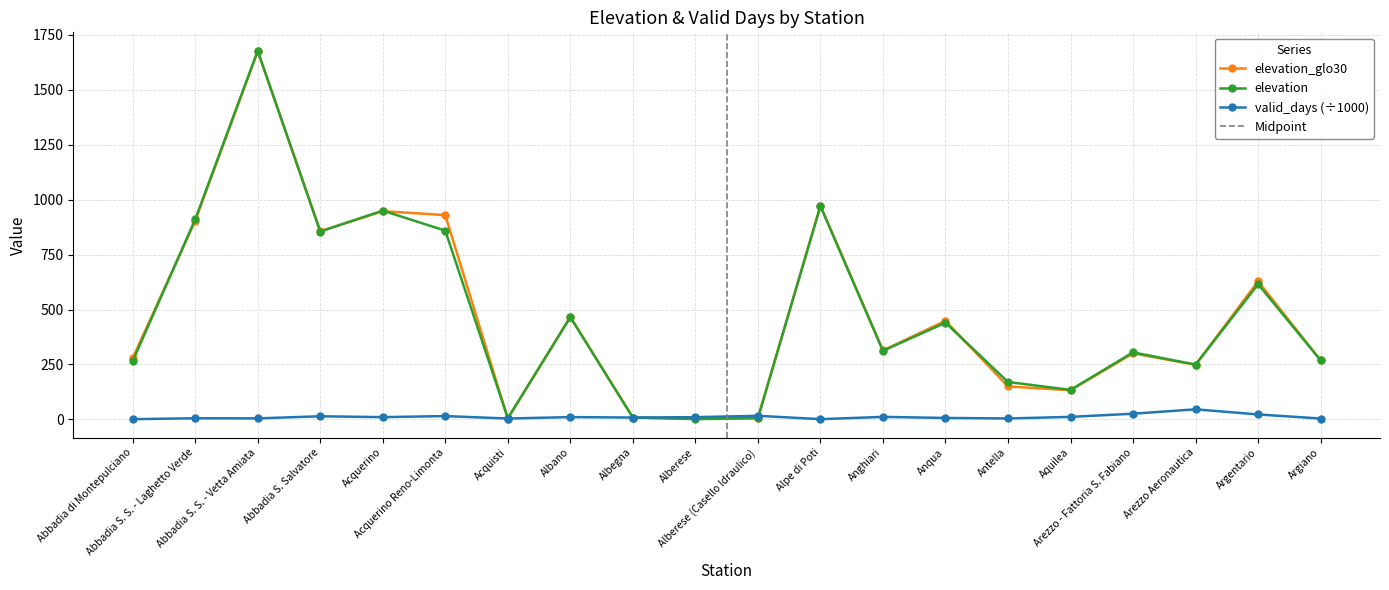

At which category does valid_days reach its first local valley?

Abbadia S. S. - Vetta Amiata